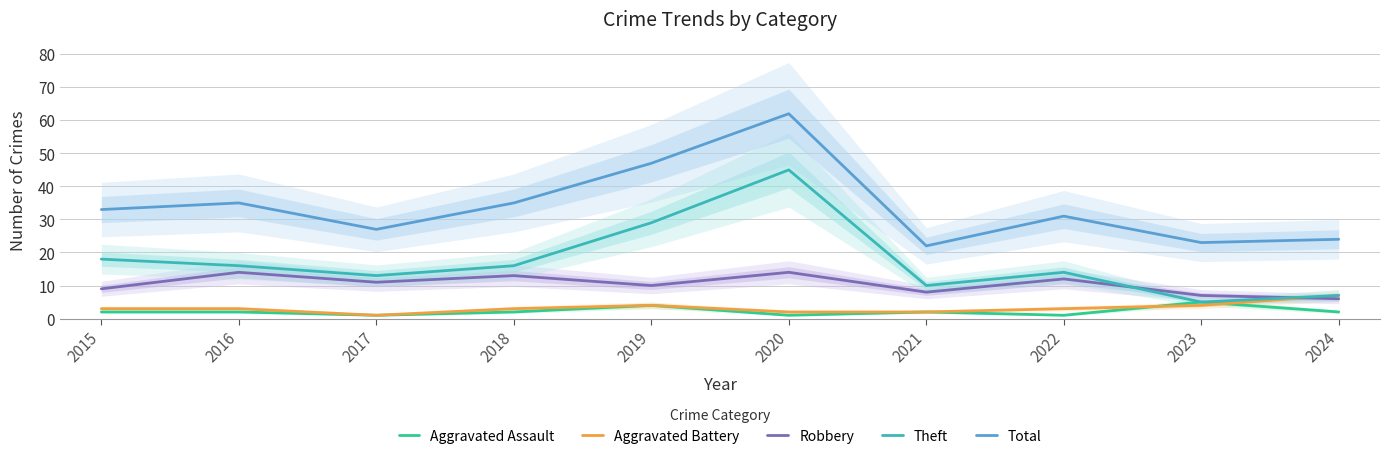

Where is the first local minimum for Total?

2017